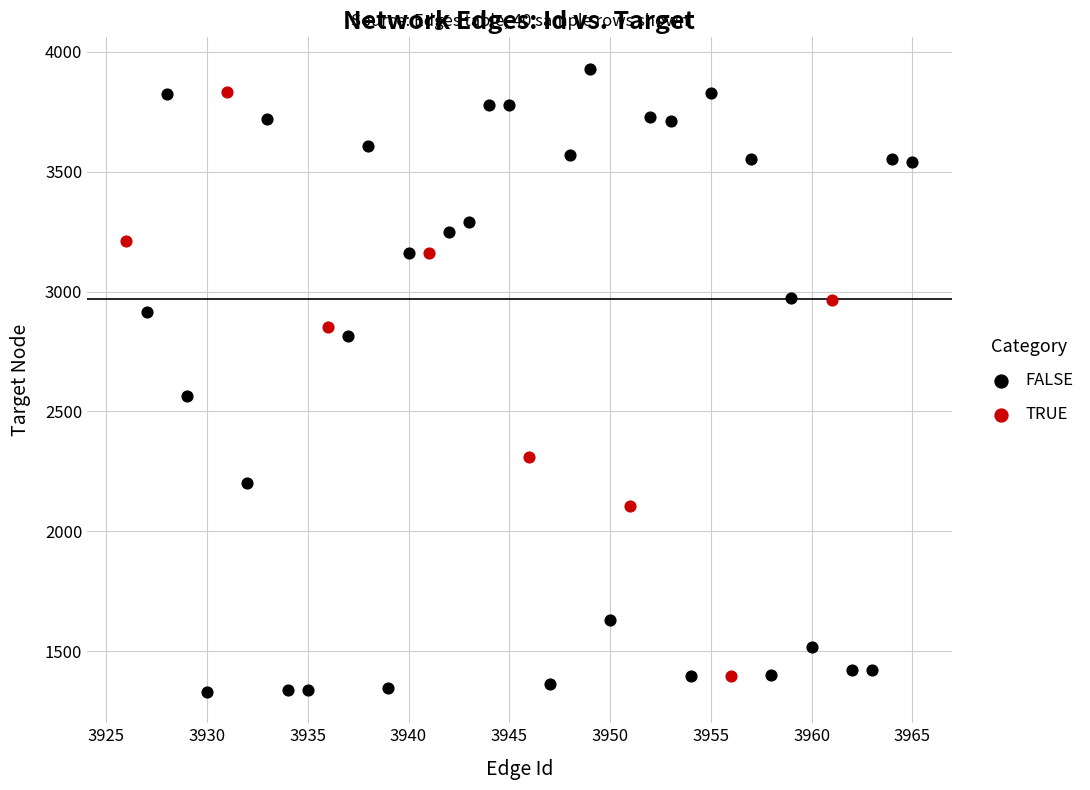

Which series has the largest Y range (max minus min)?

FALSE